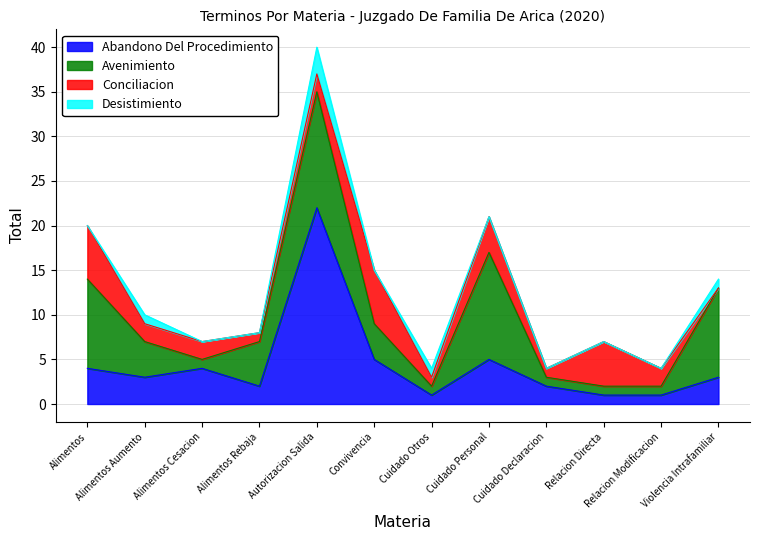

How many positive values does the Conciliacion series have?

11